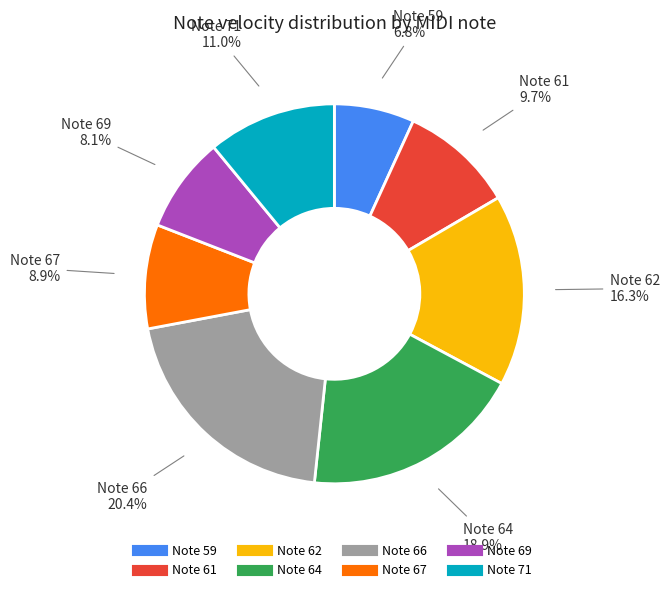

How many slices are in this pie chart?

8